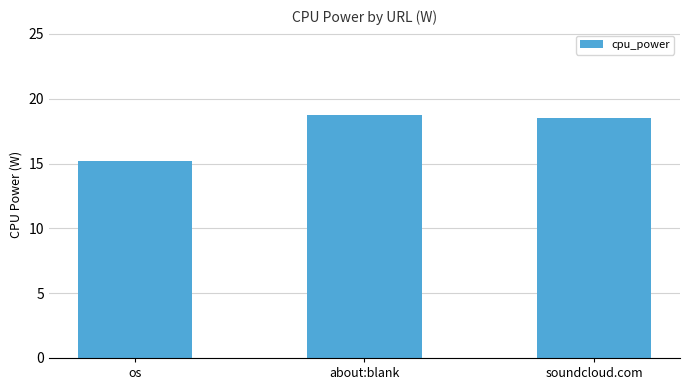

What is the approximate value at about:blank?

18.7